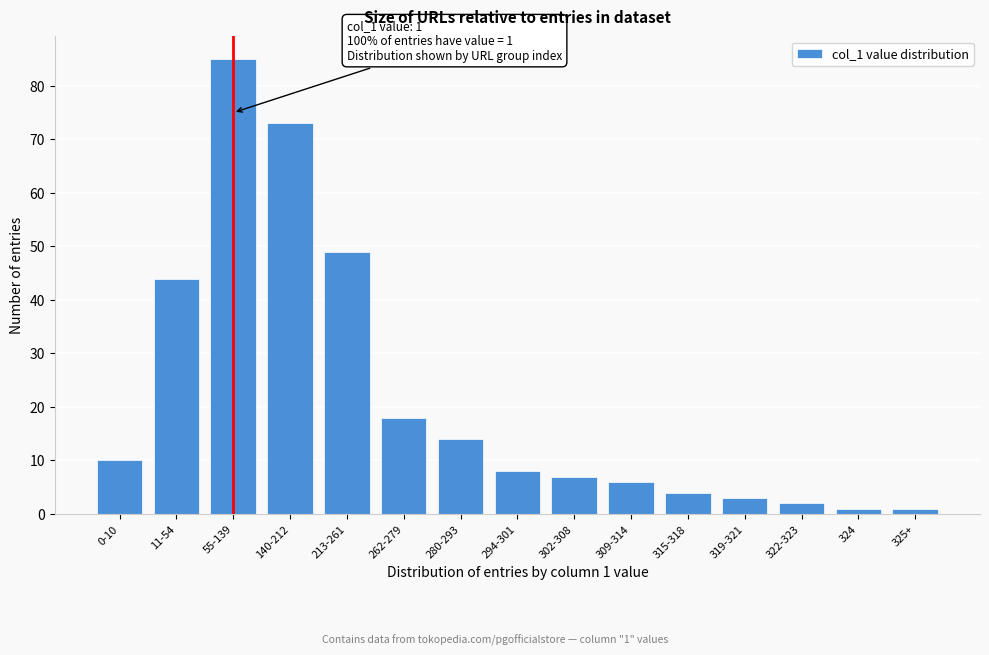

Reading right to left, transcribe all the data shown in this chart.

1	1	2	3	4	6	7	8	14	18	49	73	85	44	10